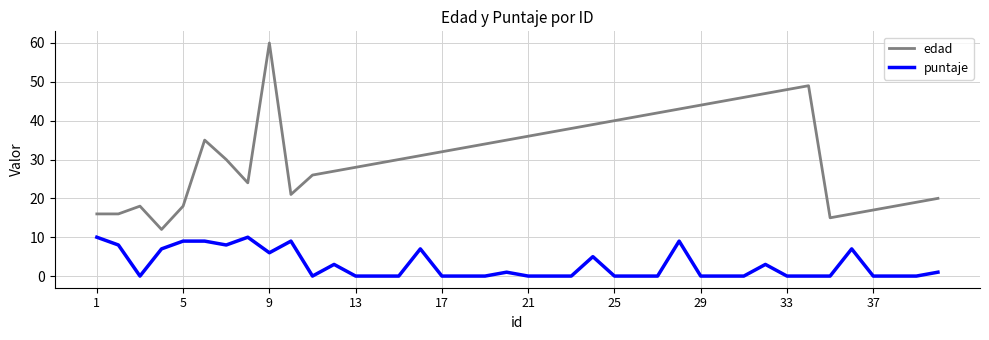

What is the average value of the puntaje series?

3